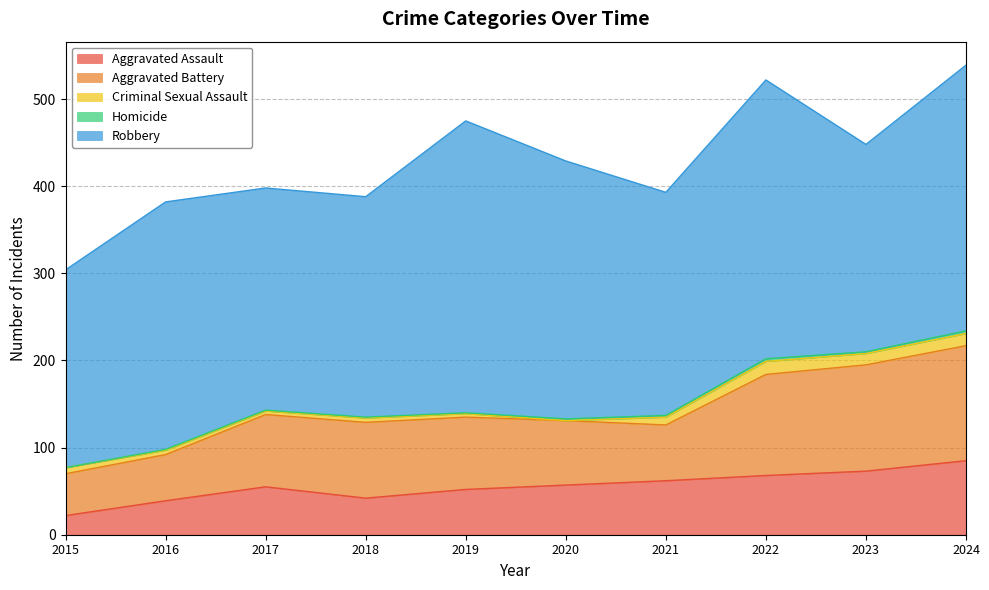

True or false: Criminal Sexual Assault has more than 2 interior local peaks.

False